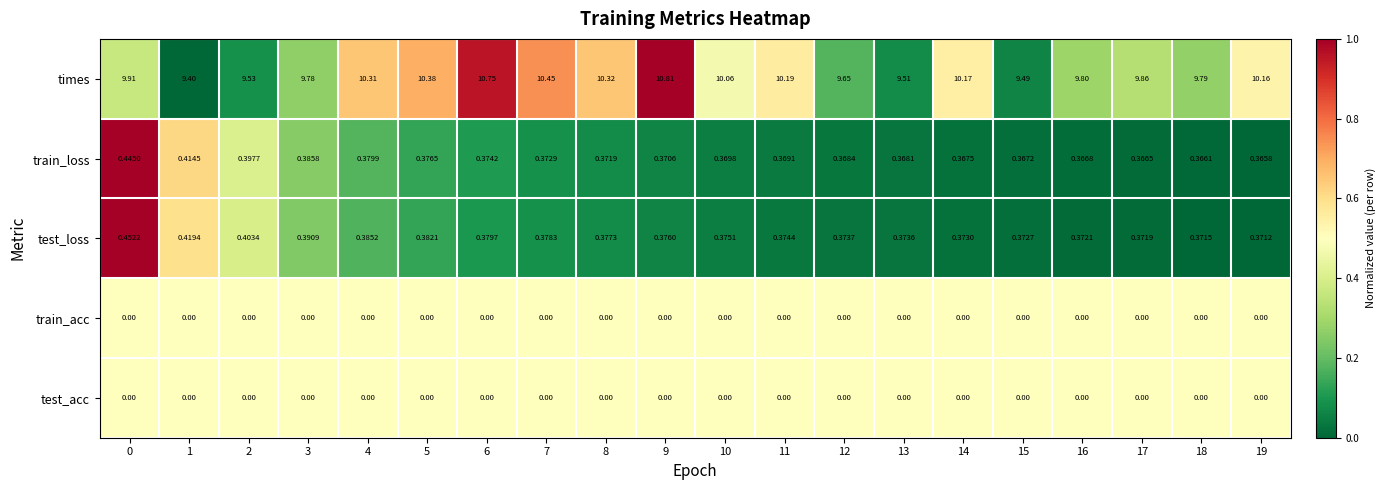

Which series changed the most between 13 and 17?

times